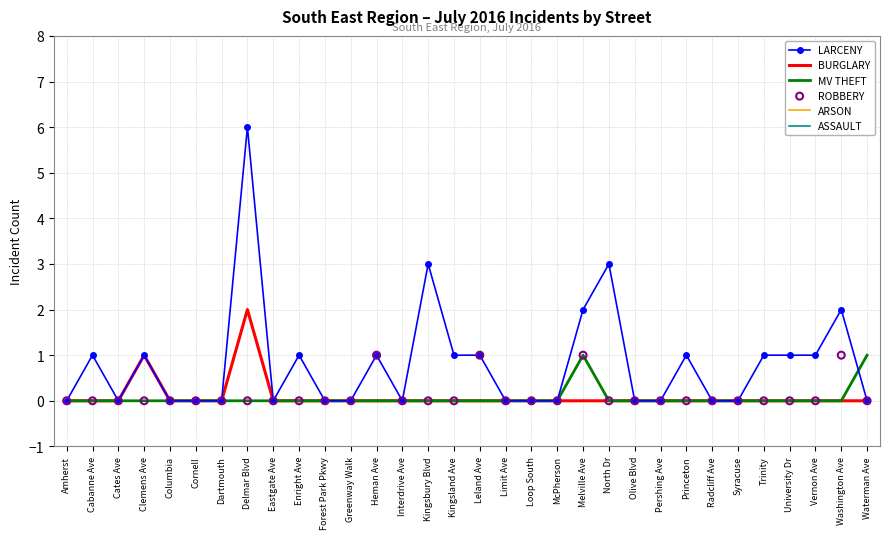

What is the total value across all series at Kingsland Ave?

1